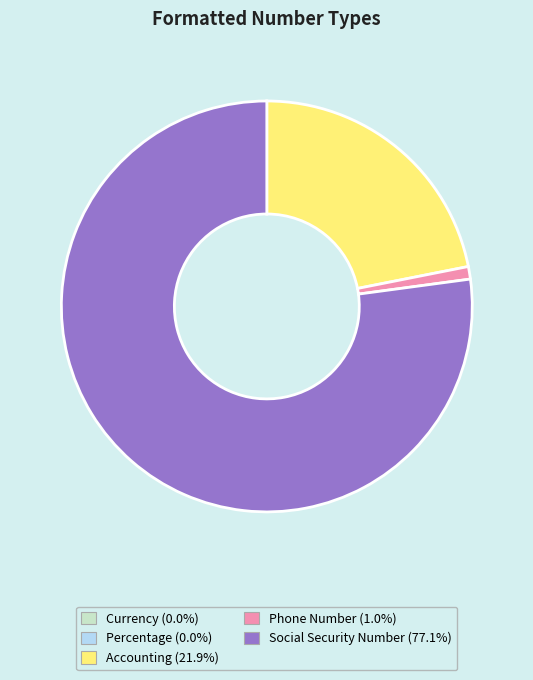

Is there a majority slice in this chart?

Yes